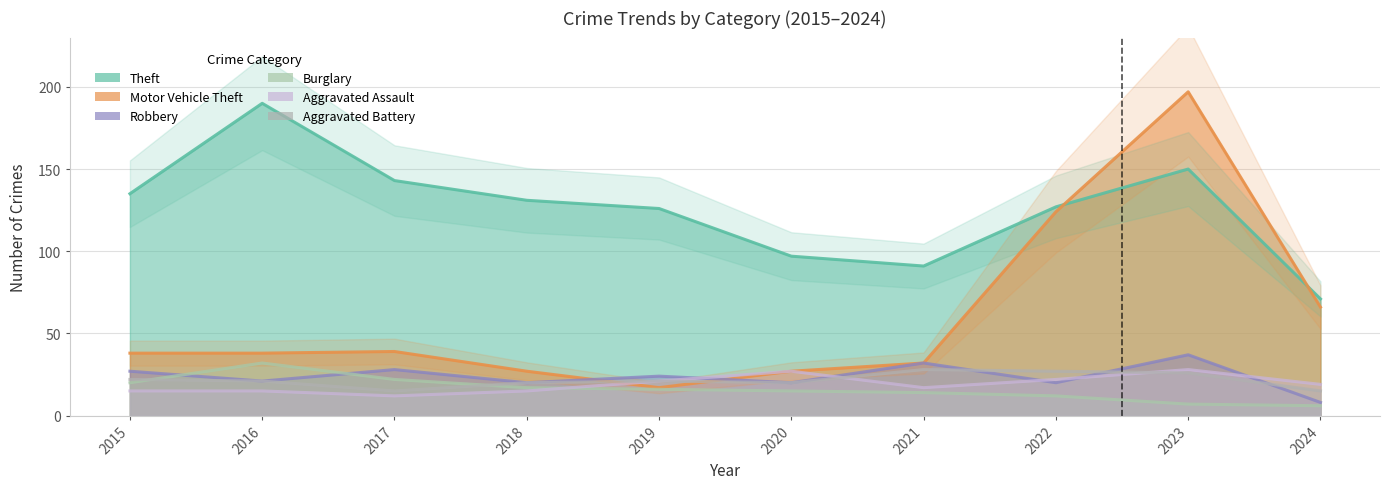

How many interior local valleys does the Theft series have?

1